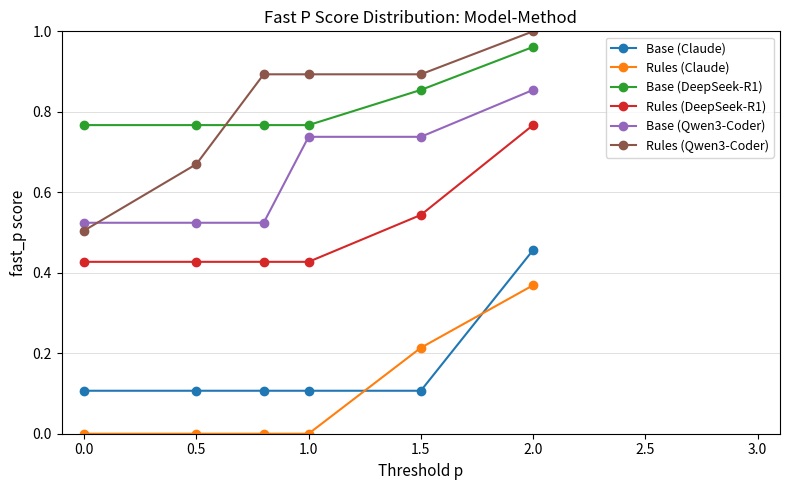

What are all the series names shown in the legend?

Base (Claude), Rules (Claude), Base (DeepSeek-R1), Rules (DeepSeek-R1), Base (Qwen3-Coder), Rules (Qwen3-Coder)